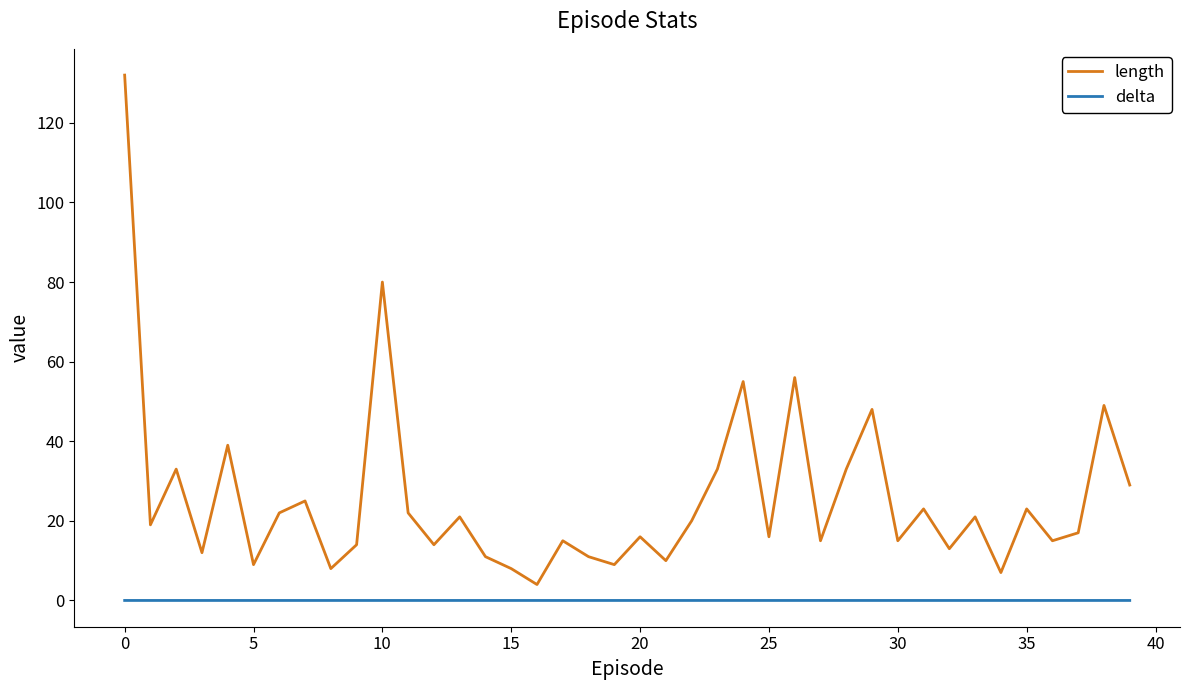

Which series has the largest range (max minus min)?

length